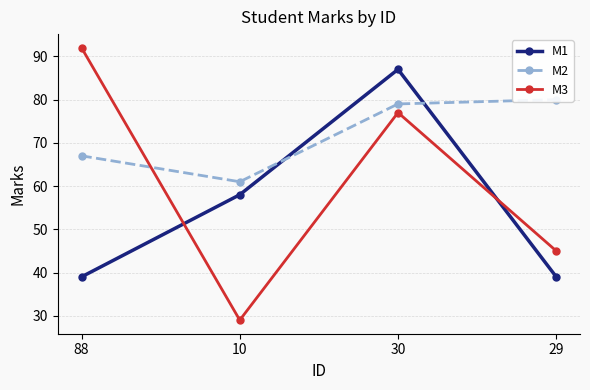

What is the total value across all series at 10?

148